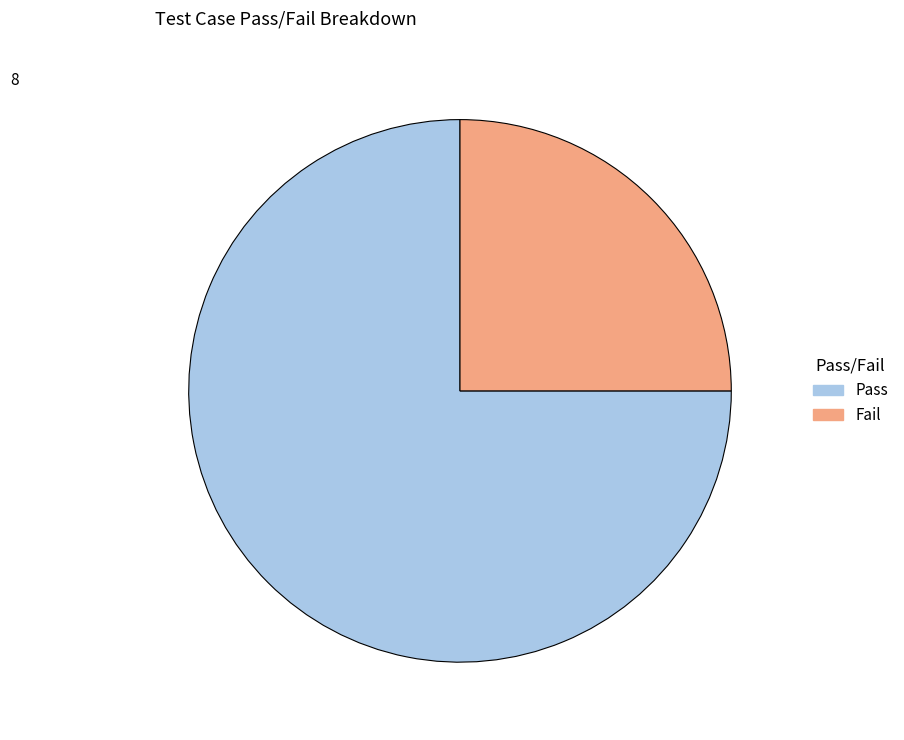

Do Fail and Pass together represent more than half of the pie?

Yes